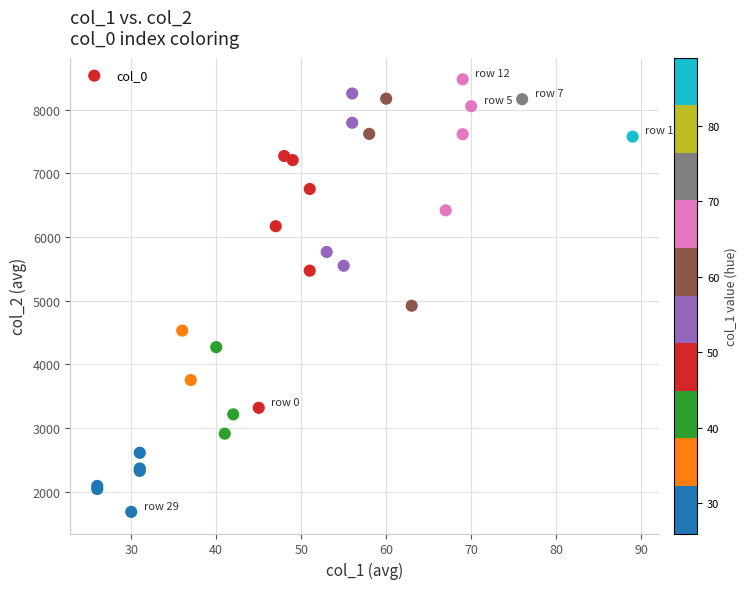

What Y value in the scatter plot is closest to 5080?

4921